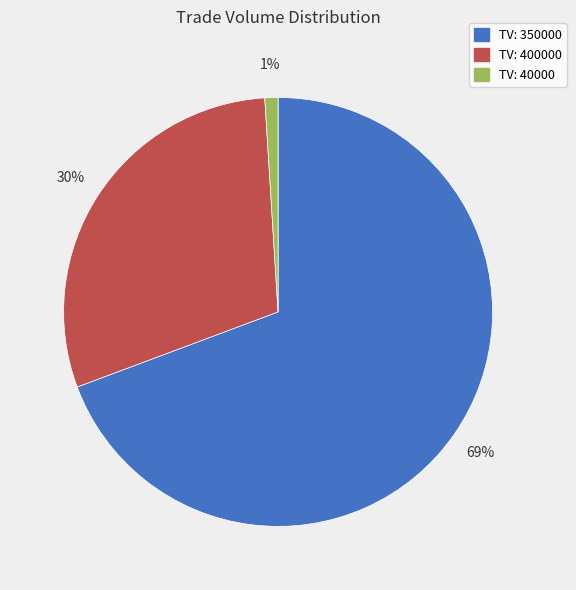

Is there any slice that represents more than half of the pie?

Yes